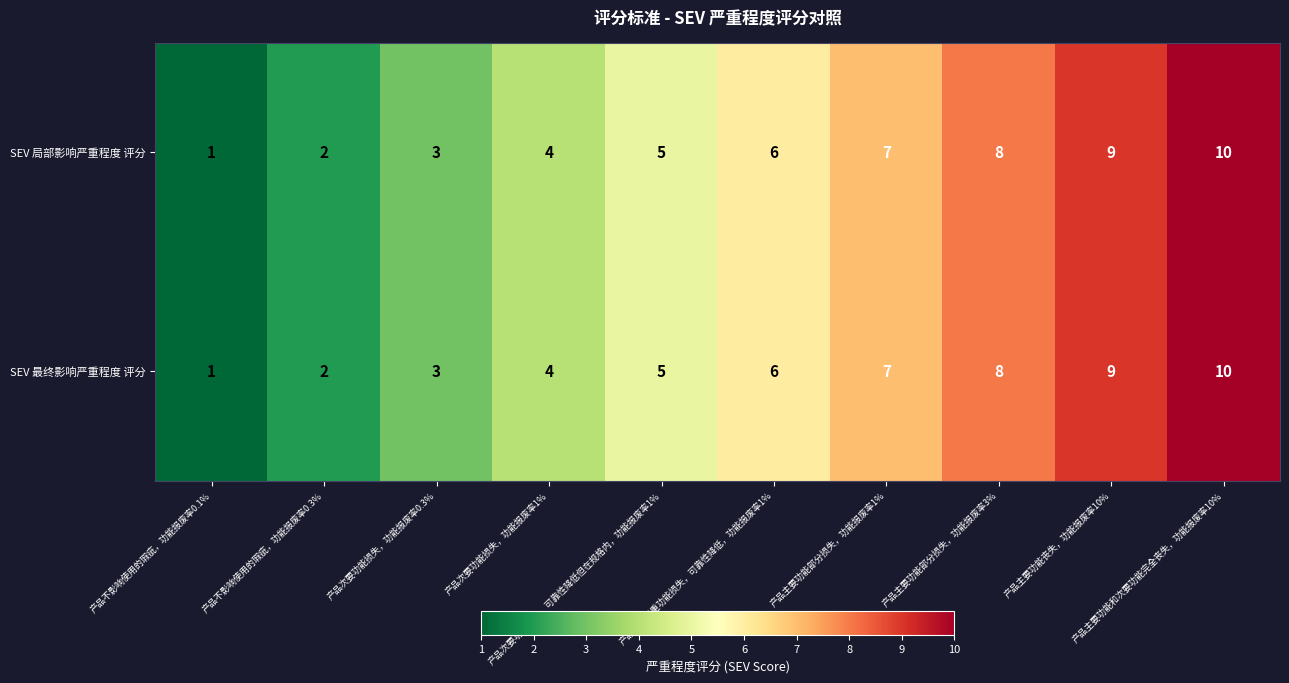

What is the average value of the SEV 局部影响严重程度 评分 series?

6